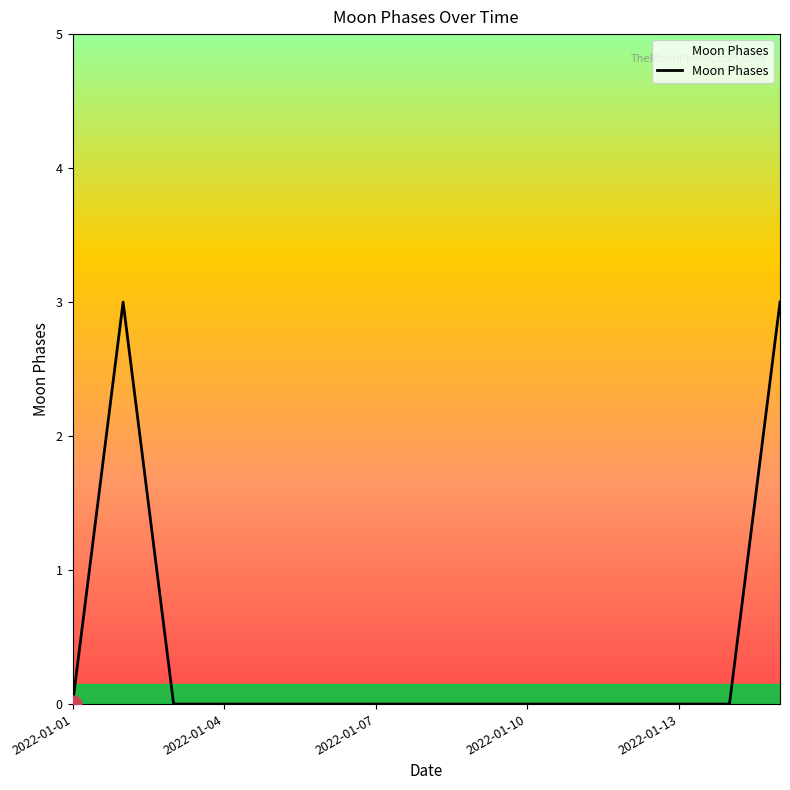

What is the difference between the maximum and minimum values?

3